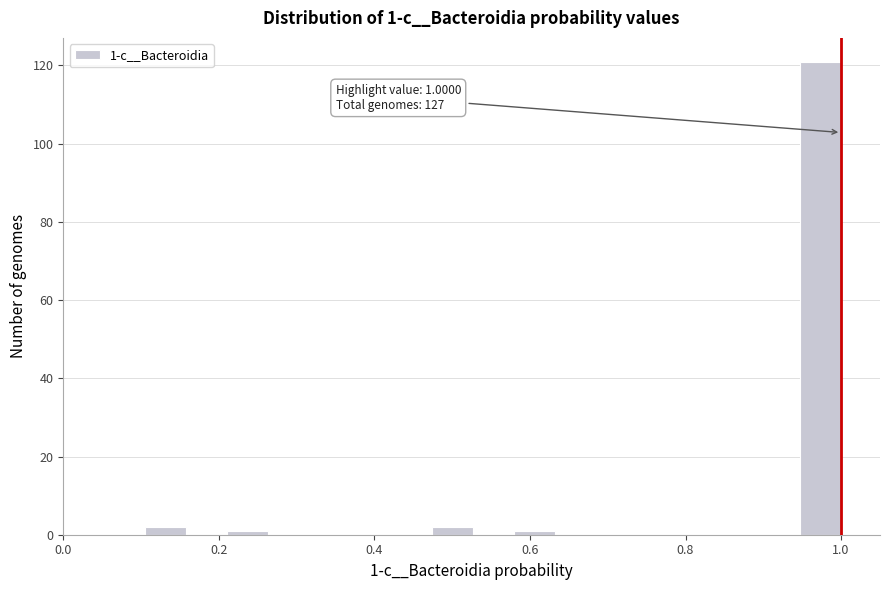

Read against the x-axis, roughly where is the centre of the tallest bar?

0.98